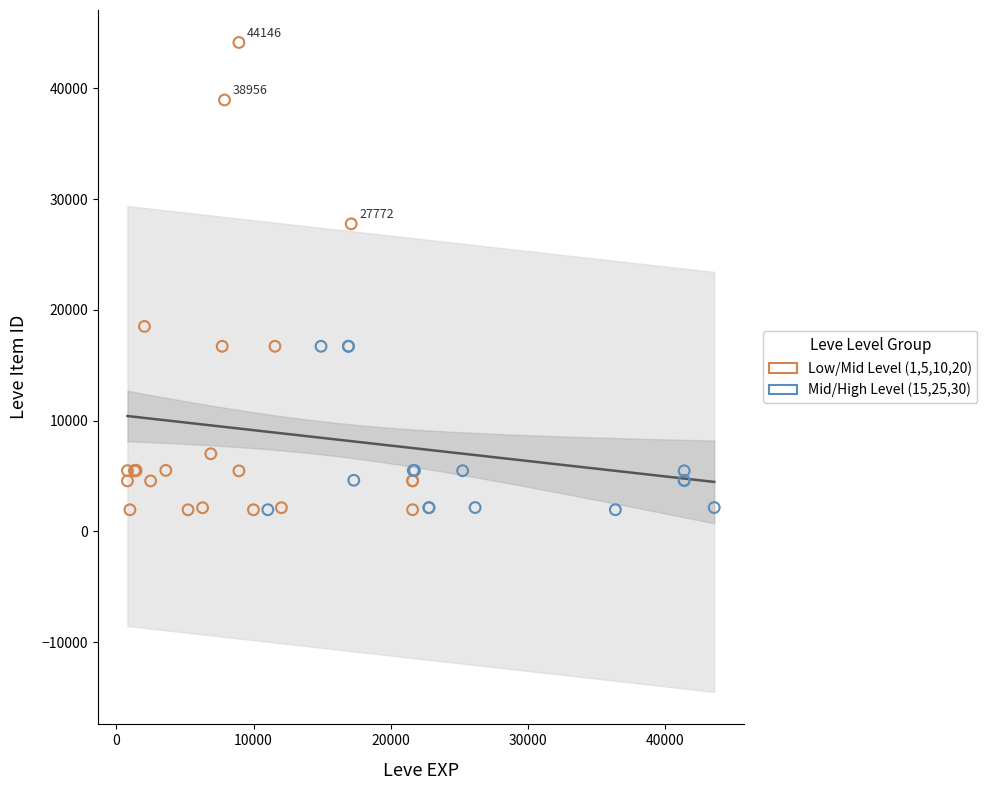

What are all the series names shown in the legend?

Low/Mid Level (1,5,10,20), Mid/High Level (15,25,30)